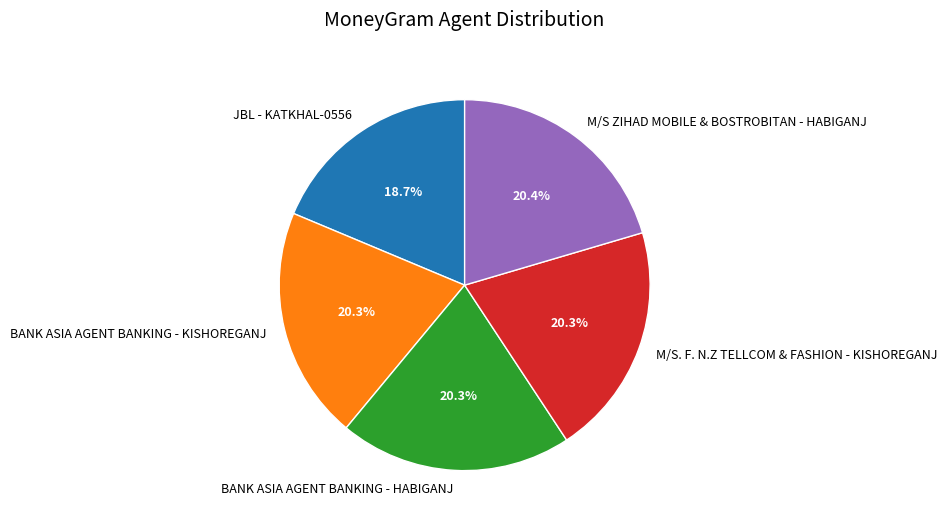

What is the smallest slice in the pie chart?

JBL - KATKHAL-0556